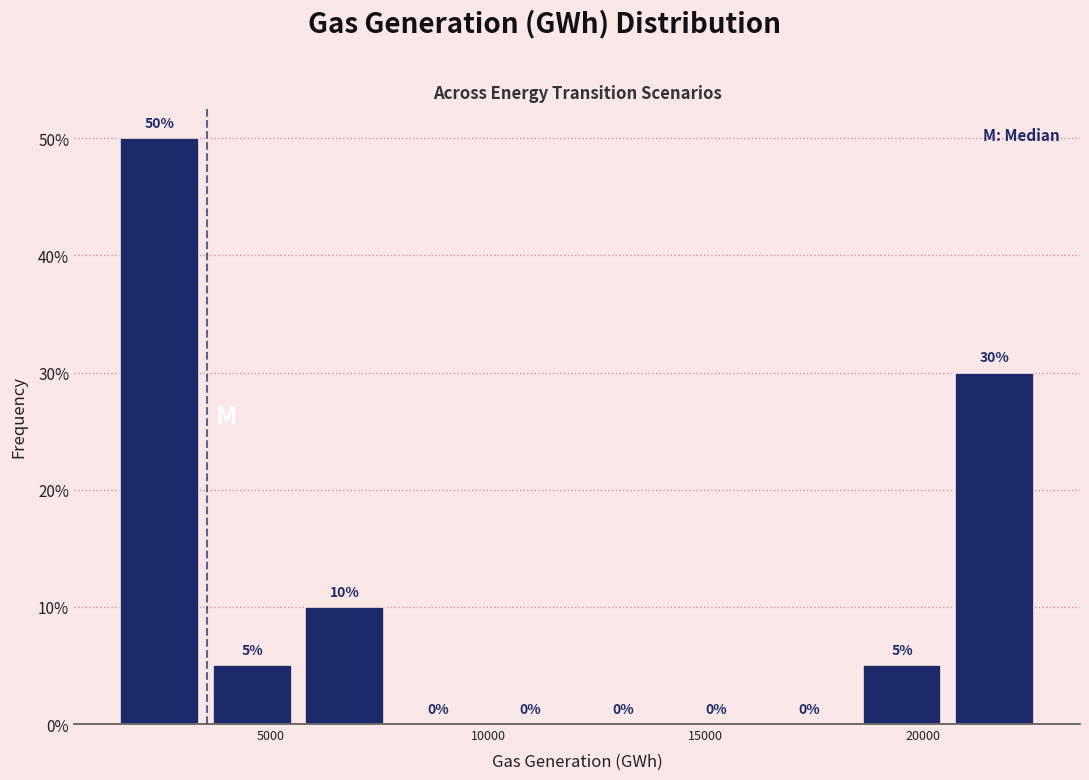

Reading left to right, transcribe this chart: for each bar, give the range it covers on the x-axis and its height. The bar edges are not printed on the chart, so give them approximately, as read against the axis.

1500 to 3500: 50
3500 to 5500: 5
5500 to 8000: 10
8000 to 10000: 0
10000 to 12000: 0
12000 to 14000: 0
14000 to 16500: 0
16500 to 18500: 0
18500 to 20500: 5
20500 to 22500: 30